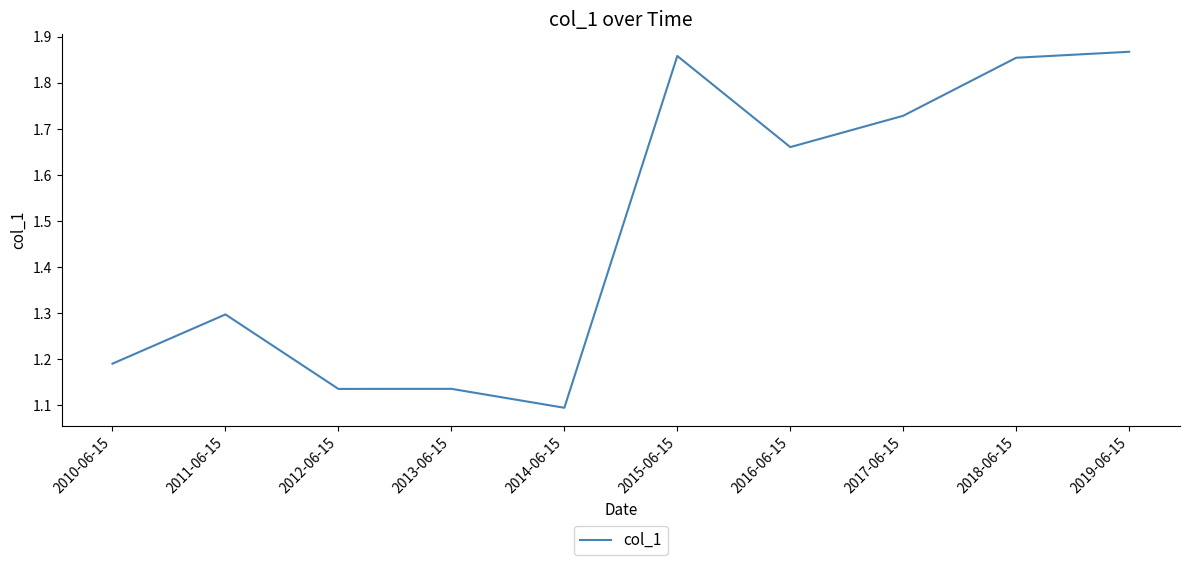

True or false: the data shows 1.1 at 2012-06-15.

True